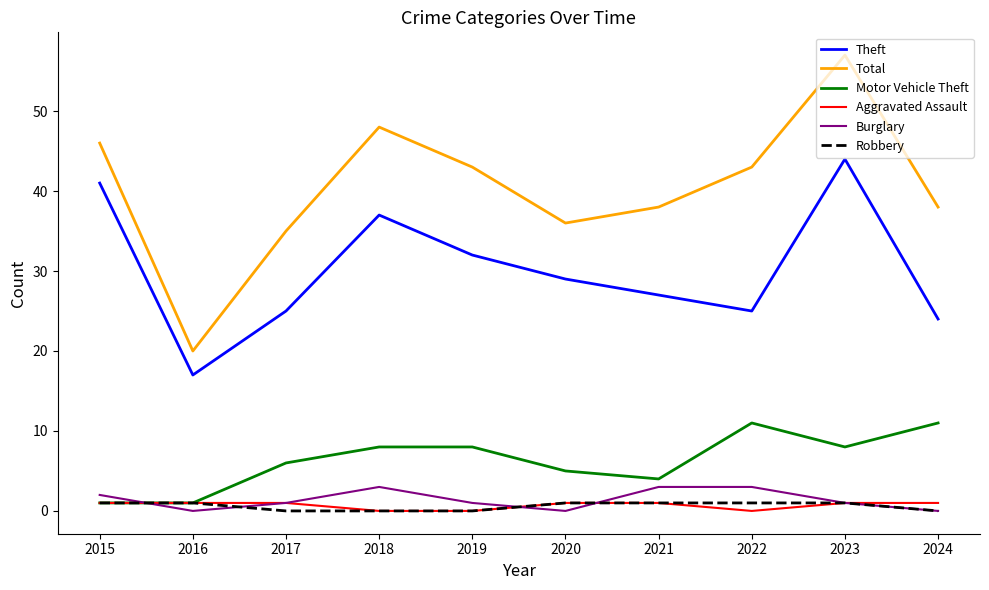

At which category is the sum across all series the highest?

2023